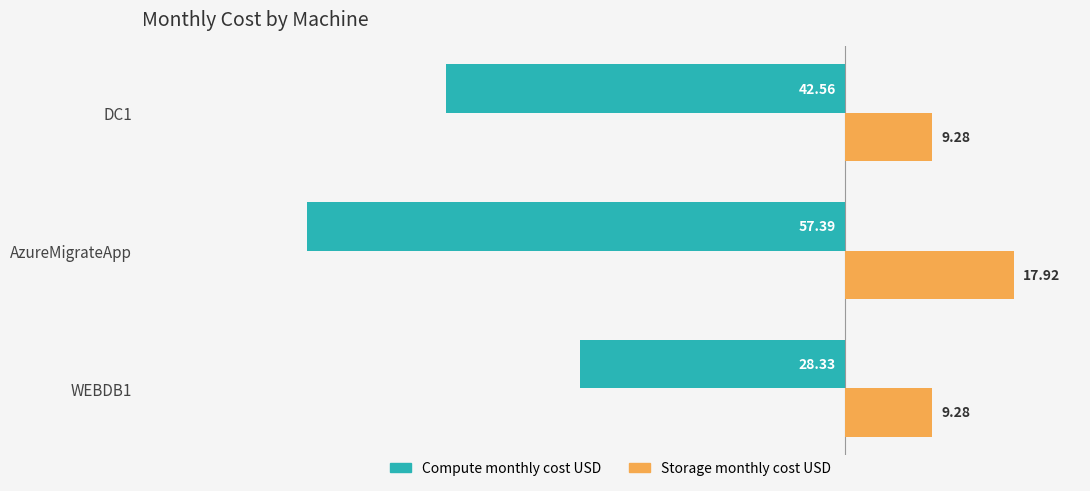

What is the difference between the maximum and minimum values in the Compute monthly cost USD series?

29.1